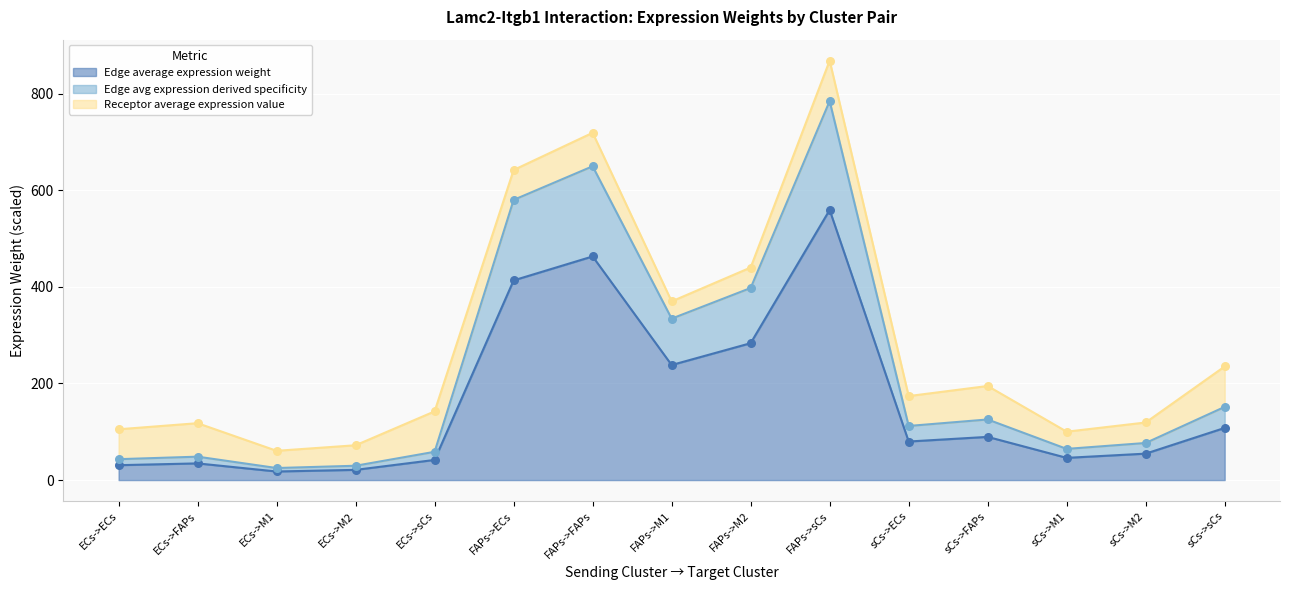

The Edge average expression weight series shows 108.0 at sCs->sCs. True or false?

True